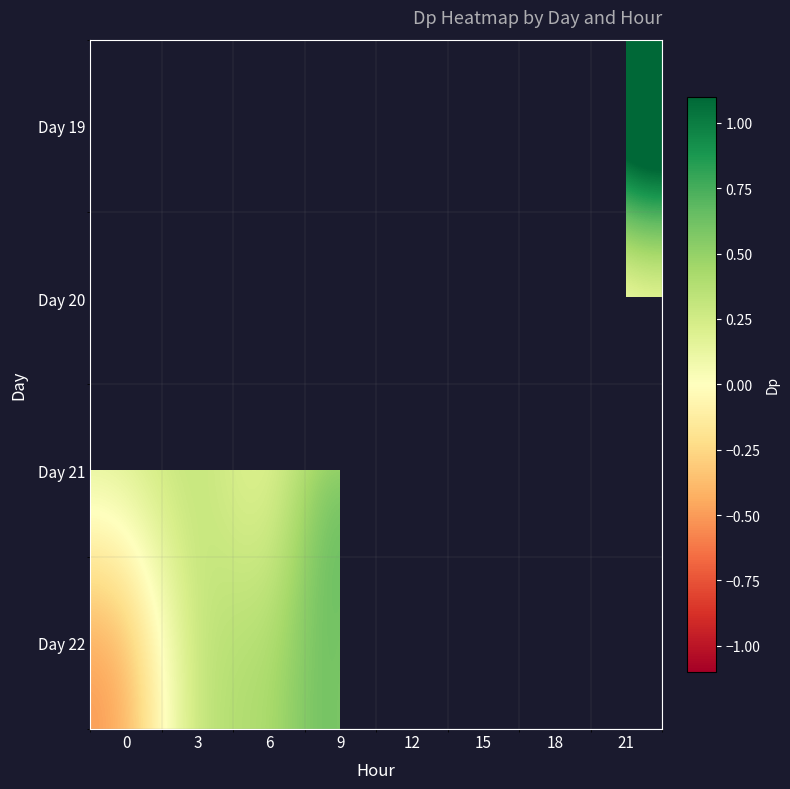

Is it true that Day 20 equals -1.4 at 12?

False